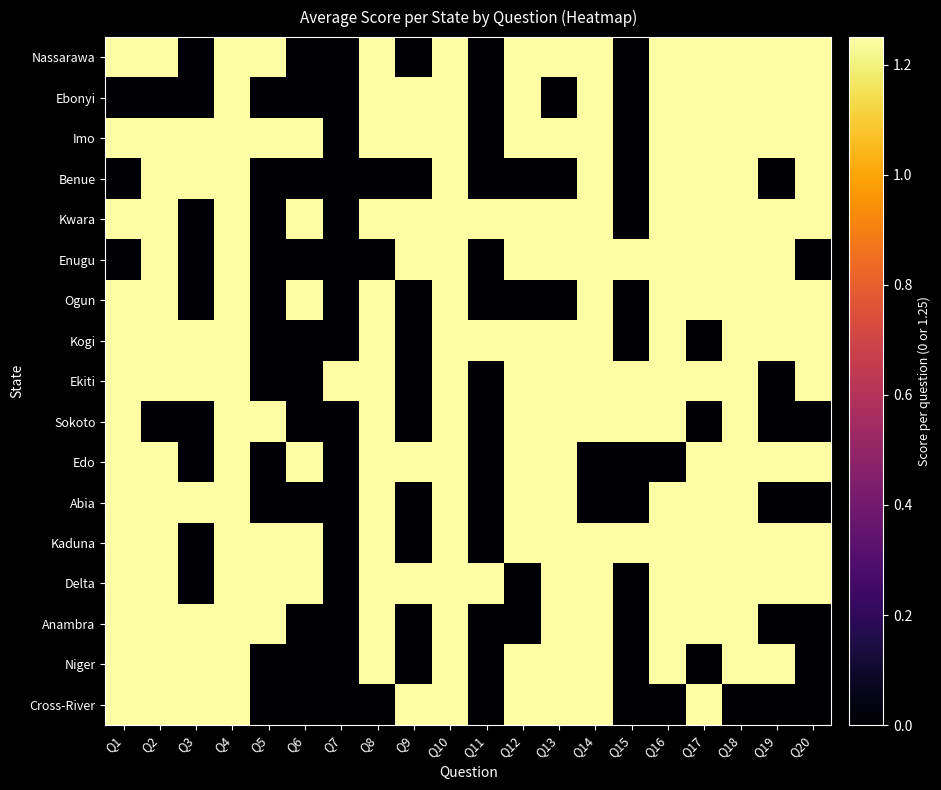

Which series has the largest total across all categories?

Imo